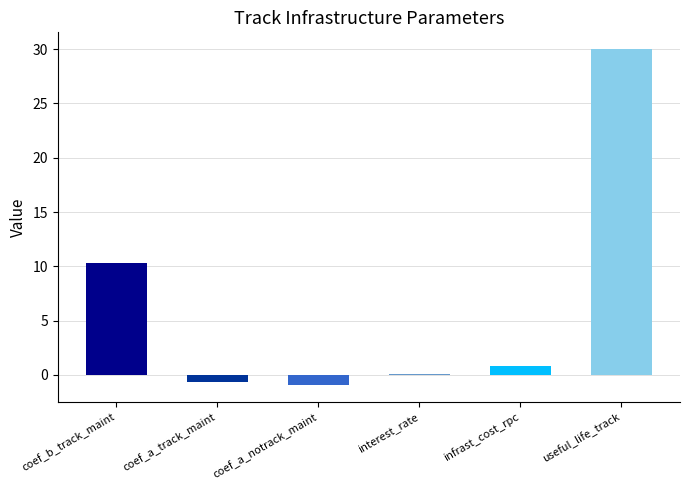

Reading left to right, list all the values displayed in this chart.

coef_b_track_maint=10.3	coef_a_track_maint=-0.6	coef_a_notrack_maint=-0.9	interest_rate=0.1	infrast_cost_rpc=0.8	useful_life_track=30.0